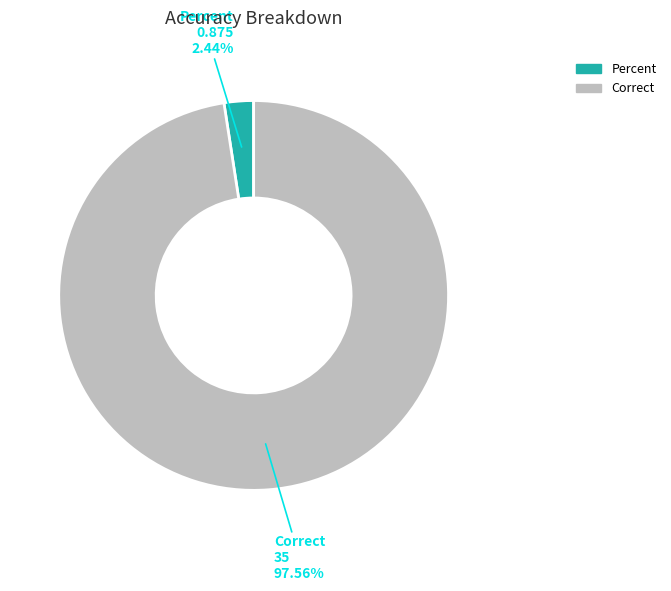

What is the largest slice in the pie chart?

Correct